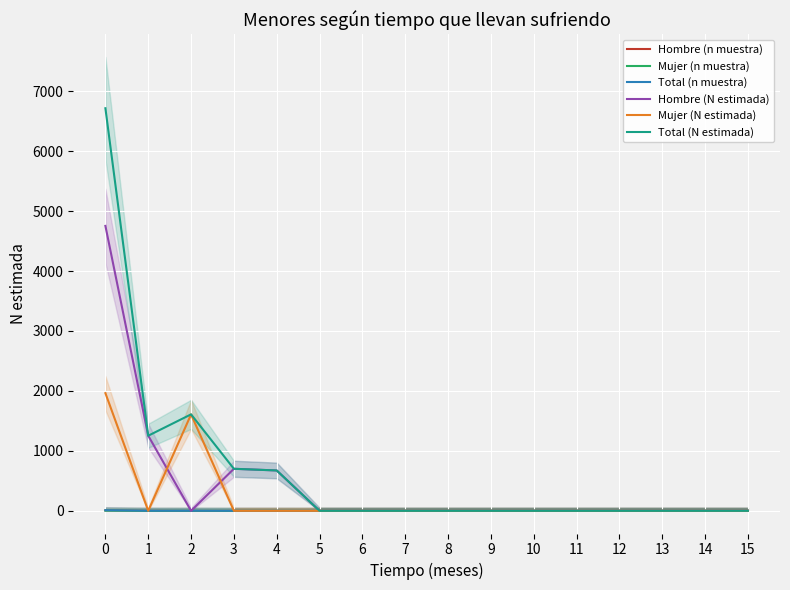

What is the total value across all series at 1?

2510